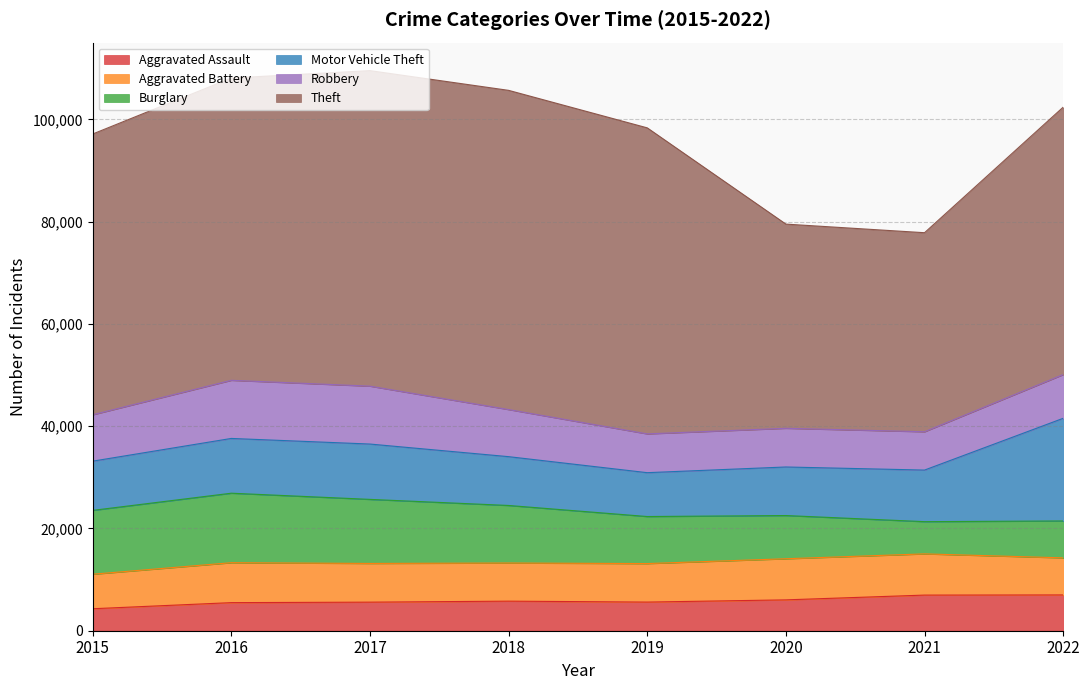

What is the difference between the maximum and minimum values in the Theft series?

23503